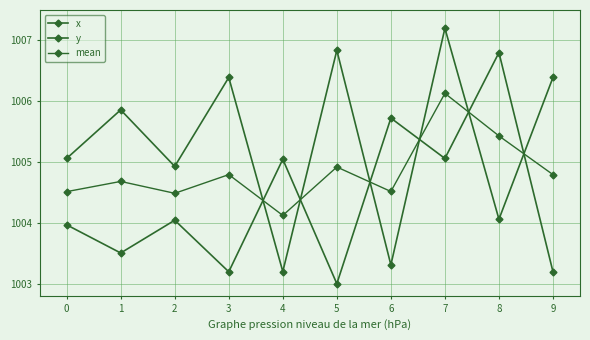

In x, how many points are higher than both neighbors (excluding endpoints)?

4